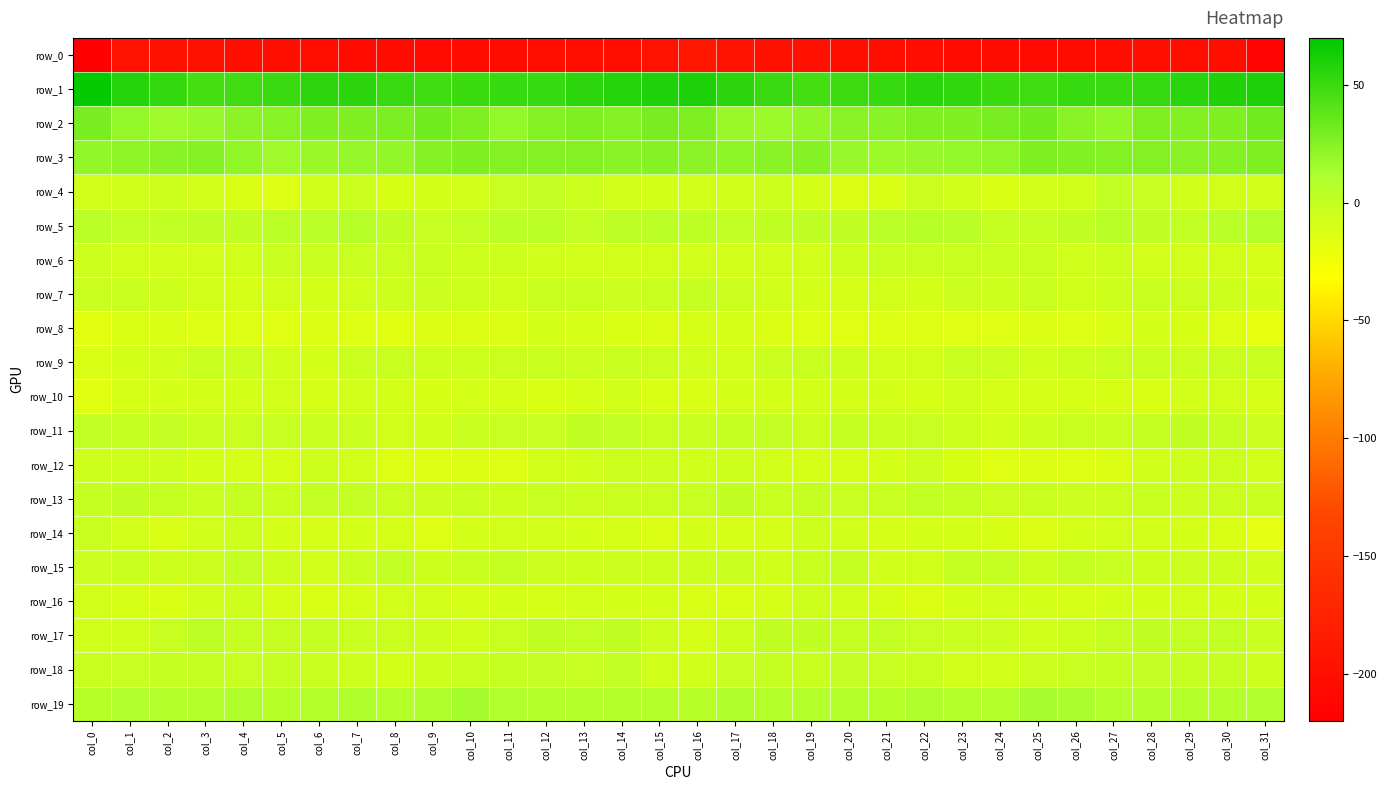

What value does the row_6 series have at col_5?

-2.9